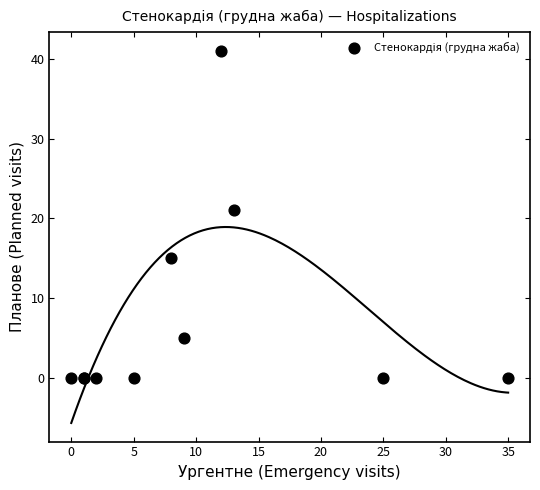

What Y value in the scatter plot is closest to 20?

21